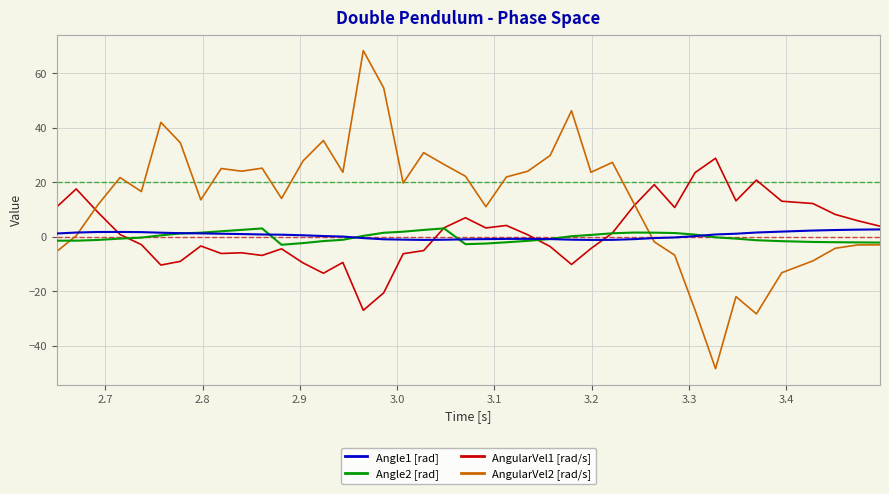

Is this an area chart (filled region under the line)?

No